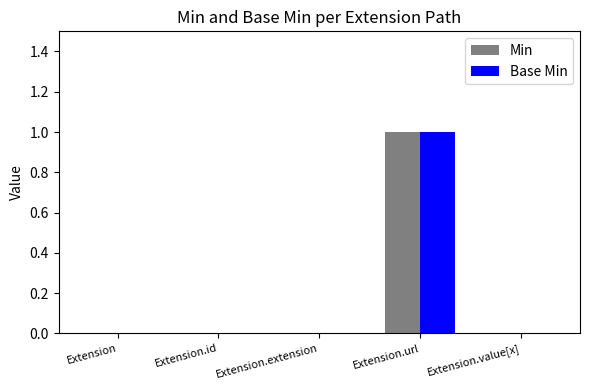

At which category is the sum across all series the highest?

Extension.url